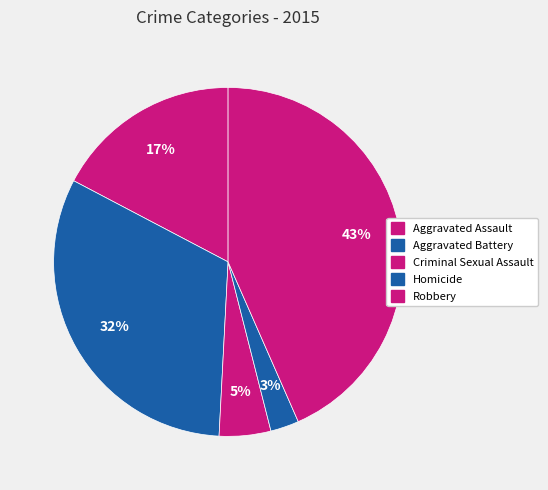

Does Aggravated Assault represent more than half of the total?

No